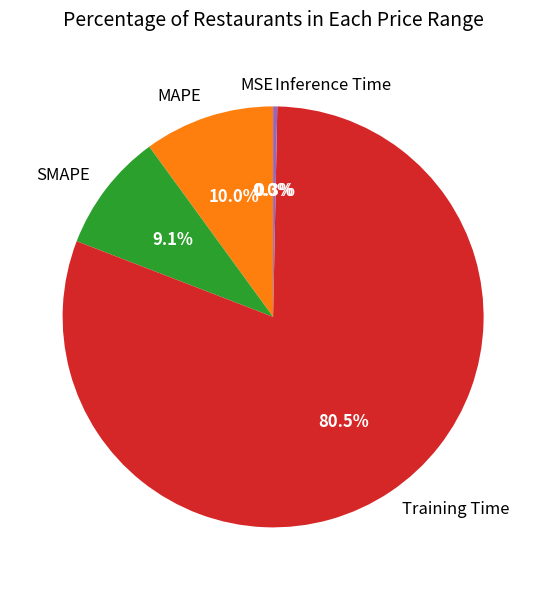

Which category has the biggest portion of the pie?

Training Time